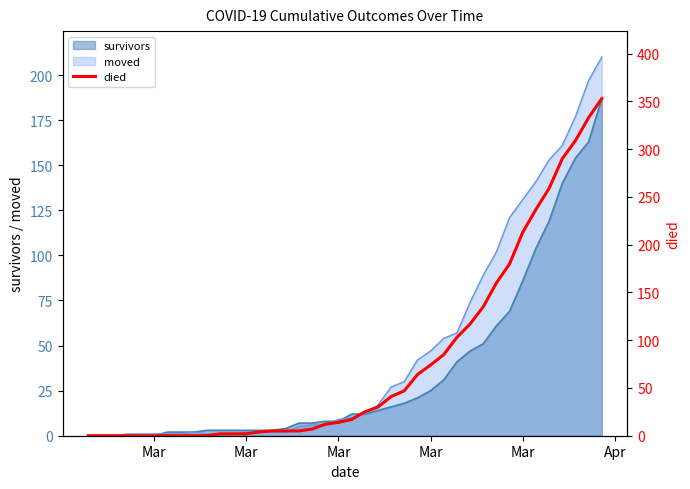

The chart shows a value of 7 at 16. True or false?

False